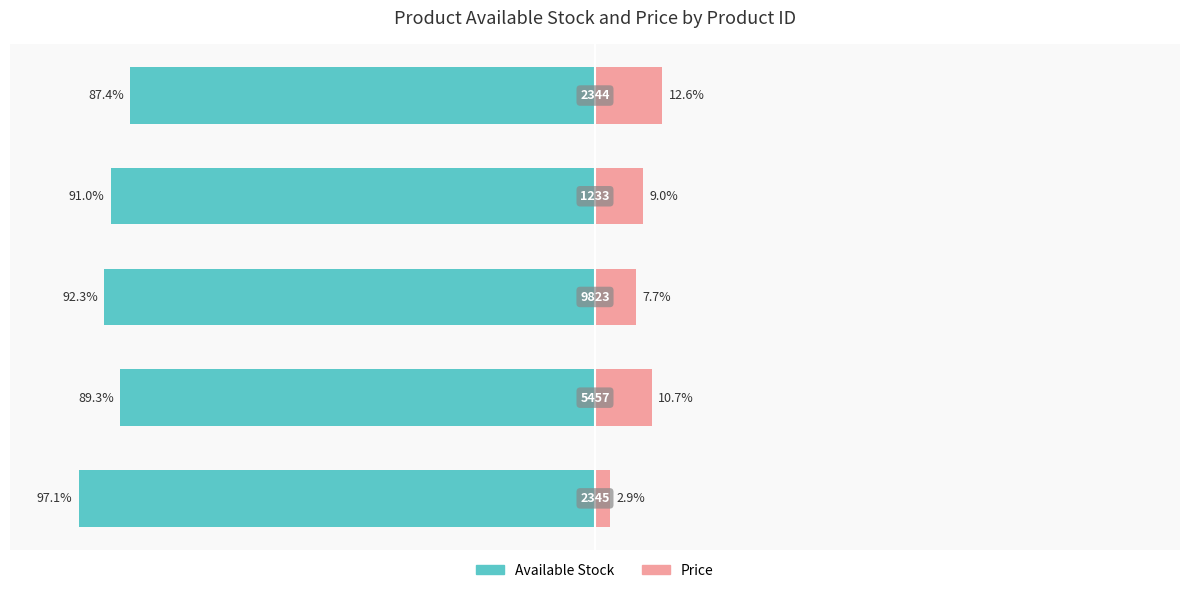

What are all the series names shown in the legend?

Available Stock, Price